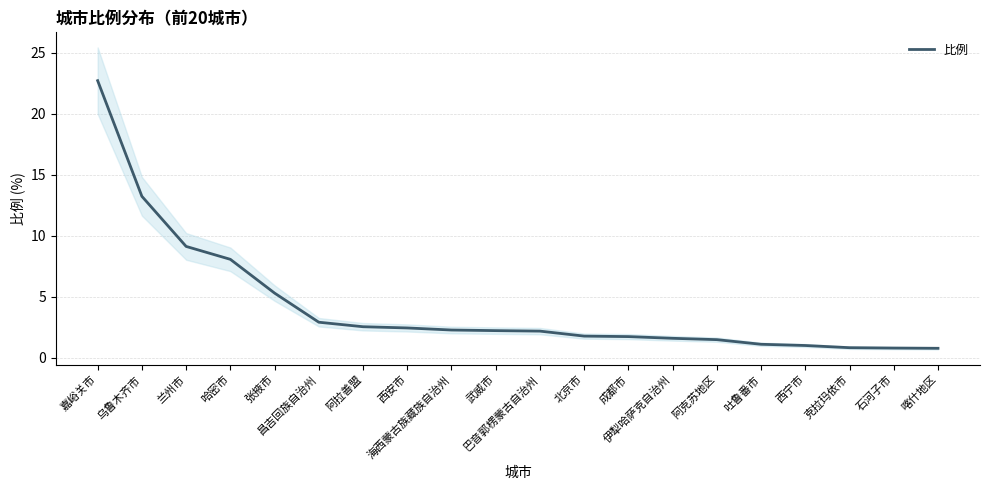

Reading left to right, transcribe all the data shown in this chart.

22.7	13.2	9.1	8.1	5.3	2.9	2.5	2.4	2.3	2.2	2.2	1.8	1.7	1.6	1.5	1.1	1.0	0.8	0.8	0.8